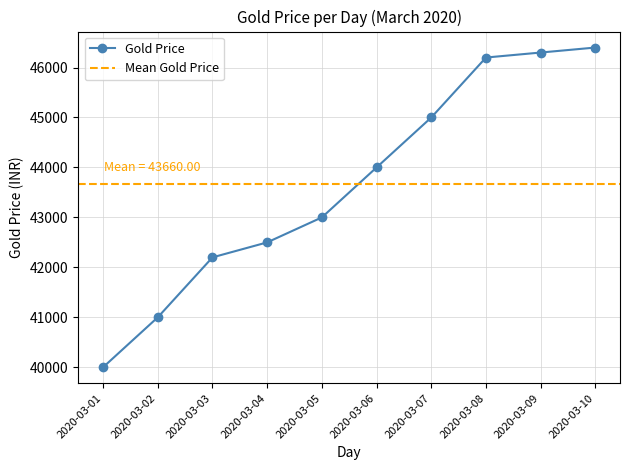

Reading left to right, extract all data points from this chart.

40000	41000	42200	42500	43000	44000	45000	46200	46300	46400